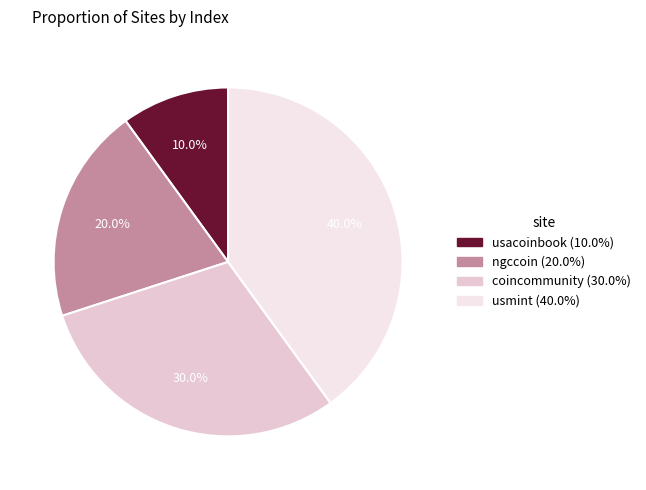

Is it true that usmint is 40% of the pie?

True